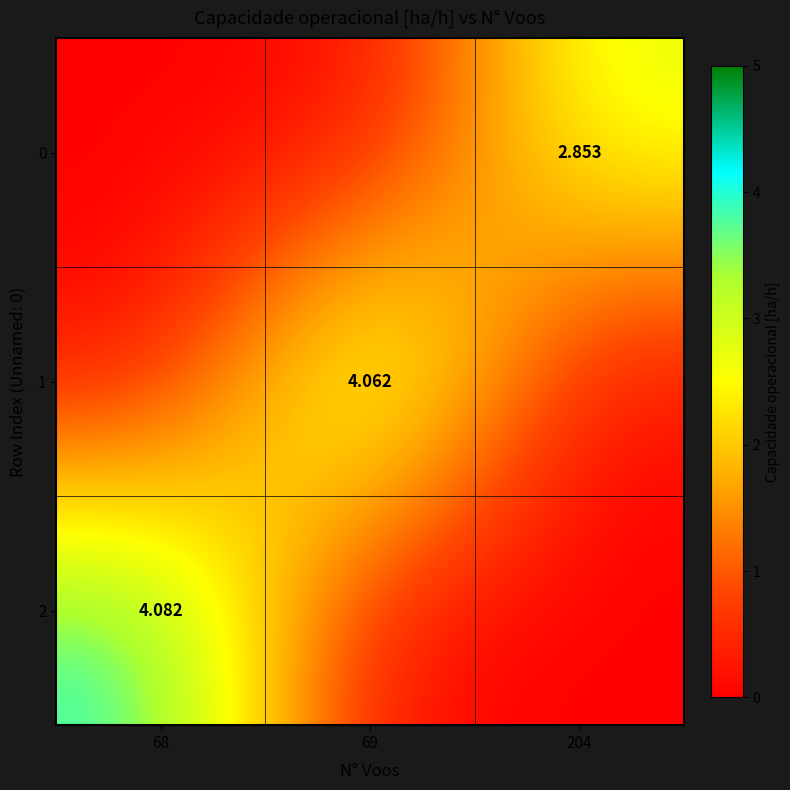

What is the greatest value displayed?

4.1